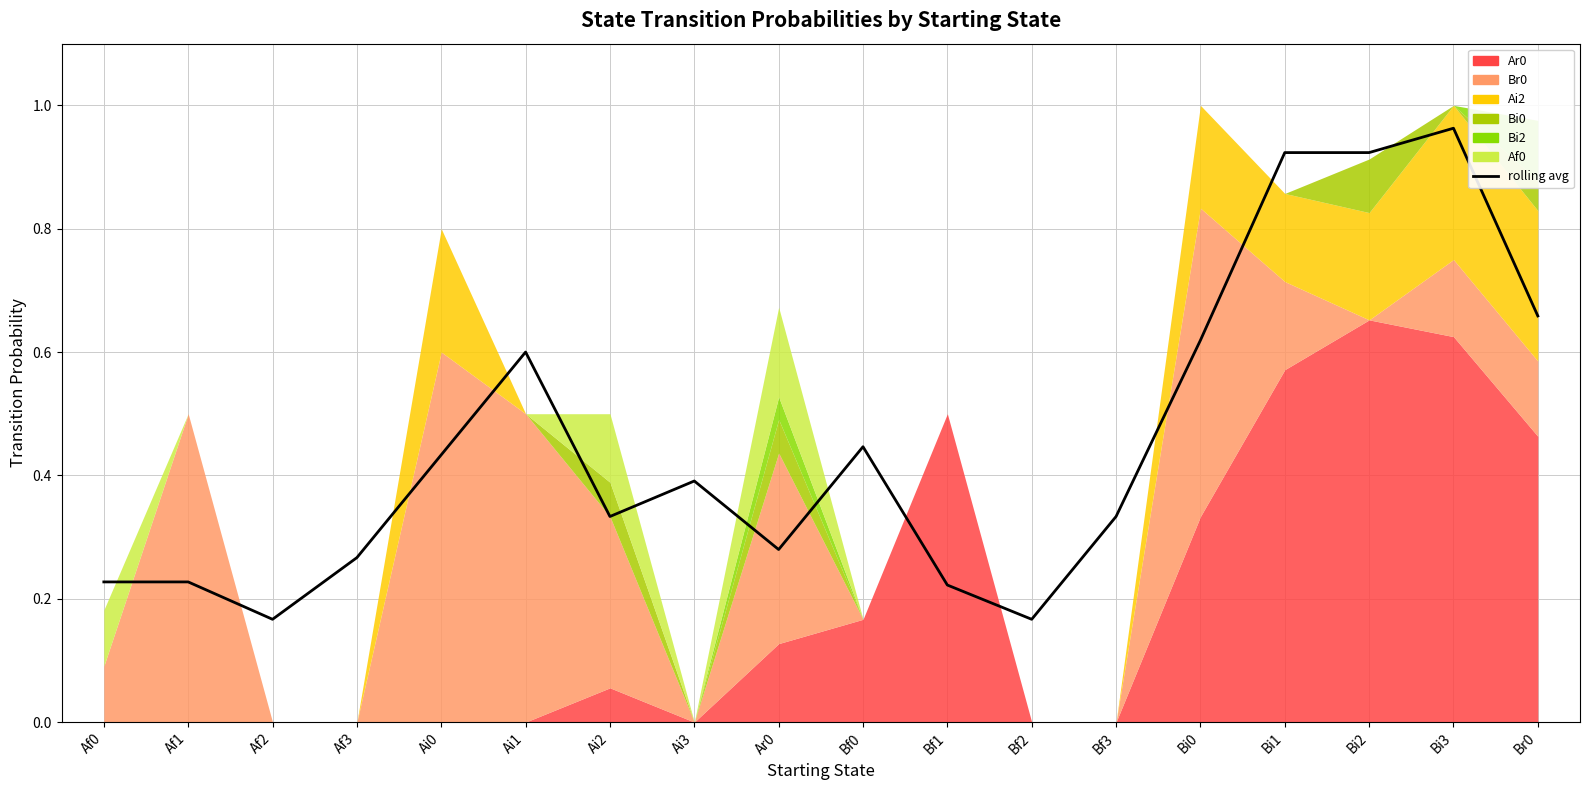

What is the greatest value displayed?

1.0